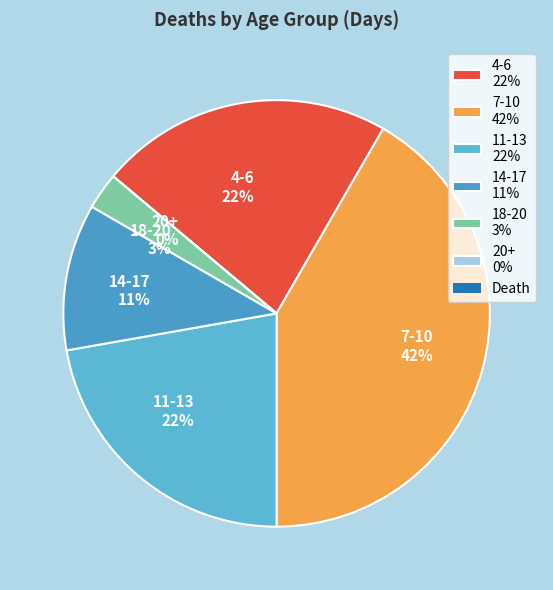

Count the number of slices in the pie.

6